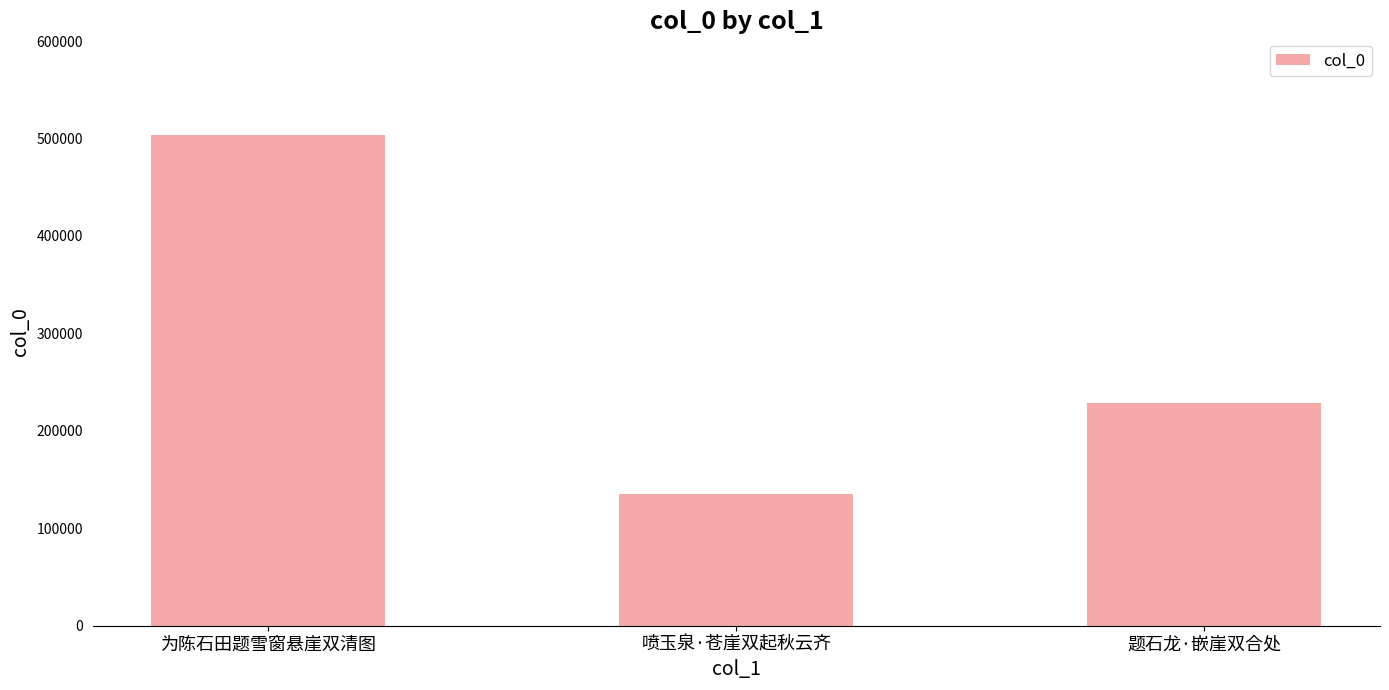

Is it true that the value at 喷玉泉·苍崖双起秋云齐 is 71536?

False